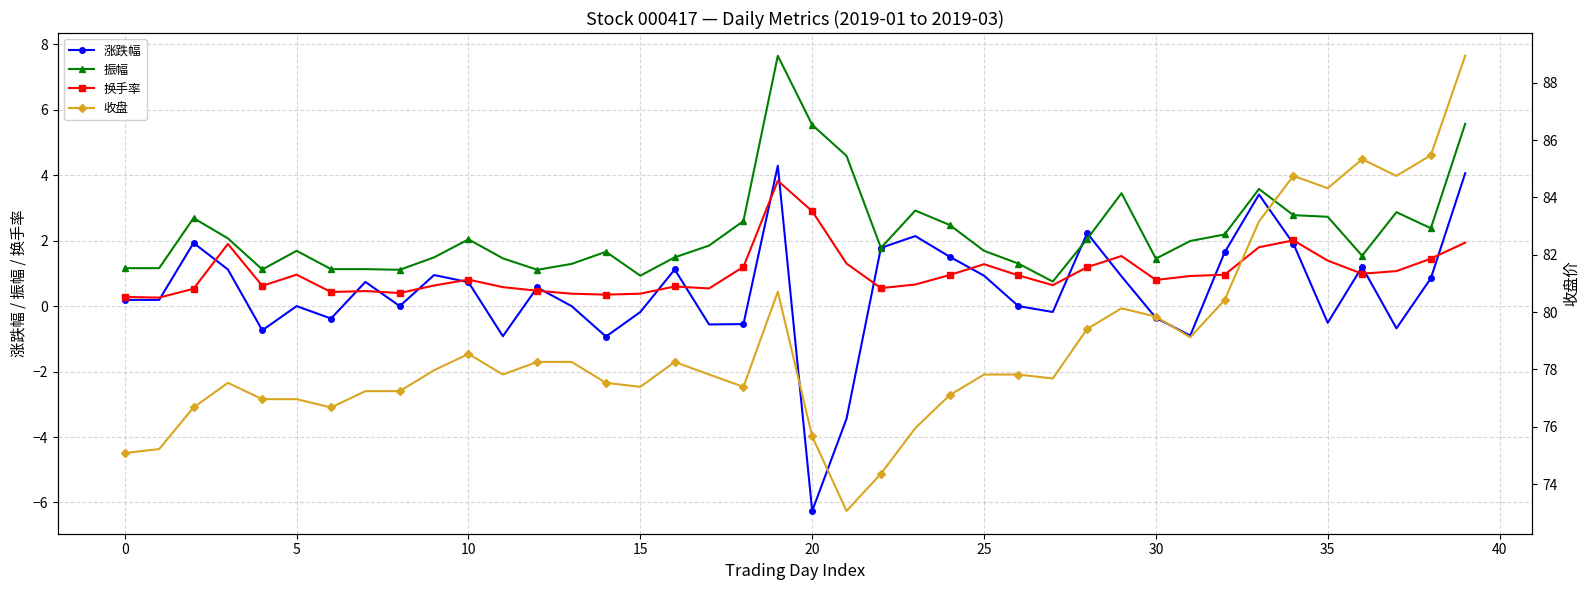

How many lines are shown in the chart?

4